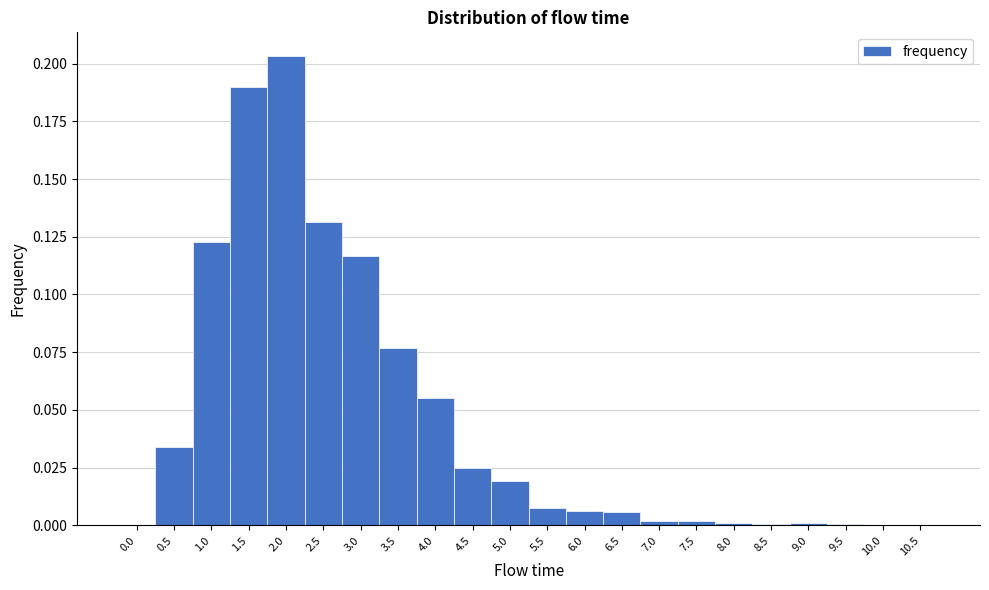

Reading left to right, list every bar in this chart as the range it spans on the x-axis followed by its height. The values are not printed on the chart, so give them approximately, as read against the axis.

-0.25 to 0.25: 0
0.25 to 0.75: 0.035
0.75 to 1.25: 0.125
1.25 to 1.75: 0.190
1.75 to 2.25: 0.205
2.25 to 2.75: 0.130
2.75 to 3.25: 0.115
3.25 to 3.75: 0.075
3.75 to 4.25: 0.055
4.25 to 4.75: 0.025
4.75 to 5.25: 0.020
5.25 to 5.75: 0.005
5.75 to 6.25: 0.005
6.25 to 6.75: 0.005
6.75 to 7.25: under 0.005
7.25 to 7.75: under 0.005
7.75 to 8.25: under 0.005
8.25 to 8.75: under 0.005
8.75 to 9.25: under 0.005
9.25 to 9.75: under 0.005
9.75 to 10.25: under 0.005
10.25 to 10.75: 0